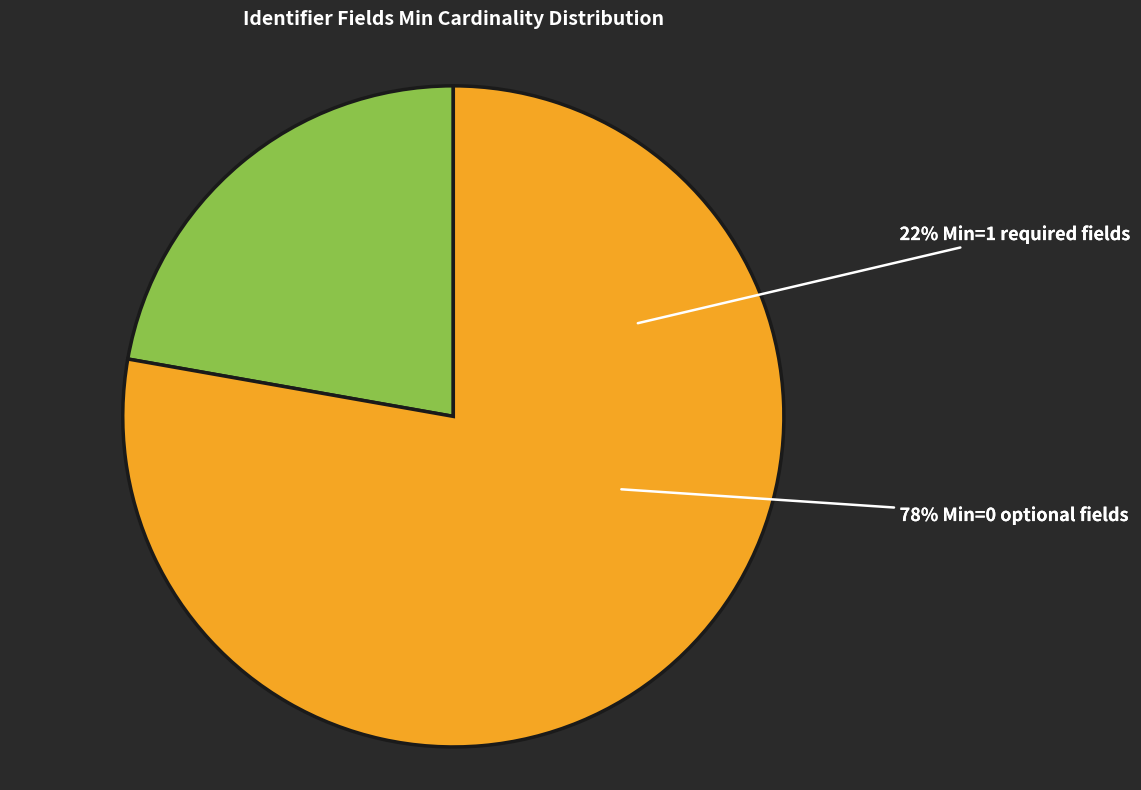

Does any single category account for the majority?

No